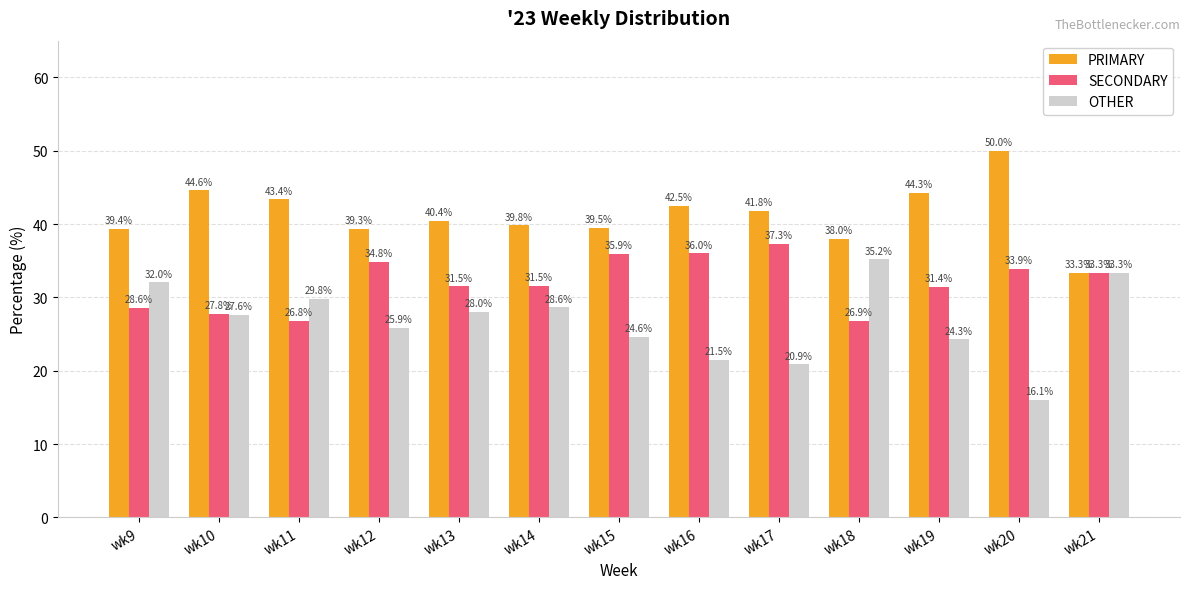

Rank the categories by OTHER value from lowest to highest.

wk20, wk17, wk16, wk19, wk15, wk12, wk10, wk13, wk14, wk11, wk9, wk21, wk18